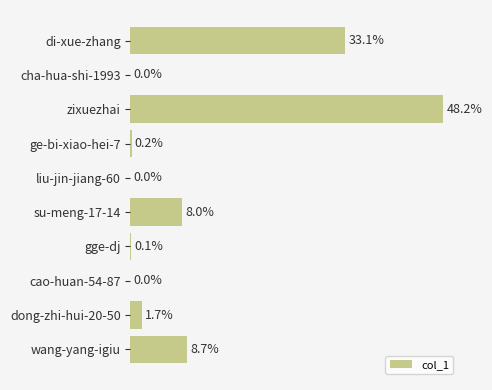

Rank the categories by value from highest to lowest.

zixuezhai, di-xue-zhang, wang-yang-igiu, su-meng-17-14, dong-zhi-hui-20-50, ge-bi-xiao-hei-7, gge-dj, cha-hua-shi-1993, liu-jin-jiang-60, cao-huan-54-87